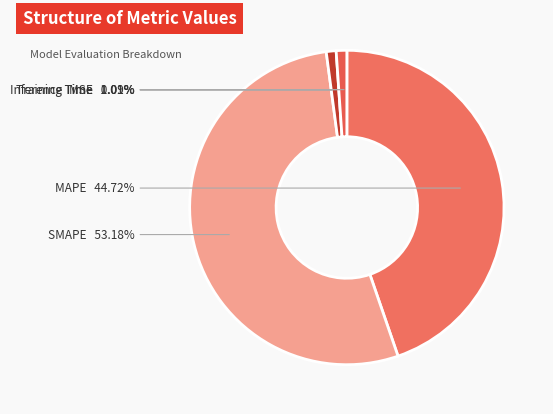

Which category has the biggest portion of the pie?

SMAPE